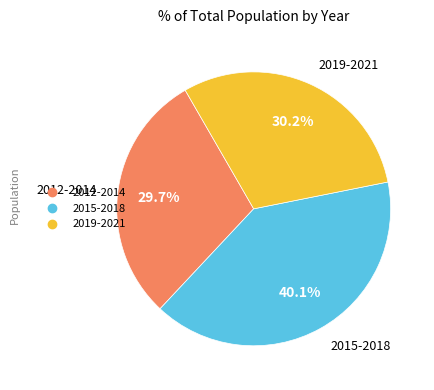

Does any single category account for the majority?

No